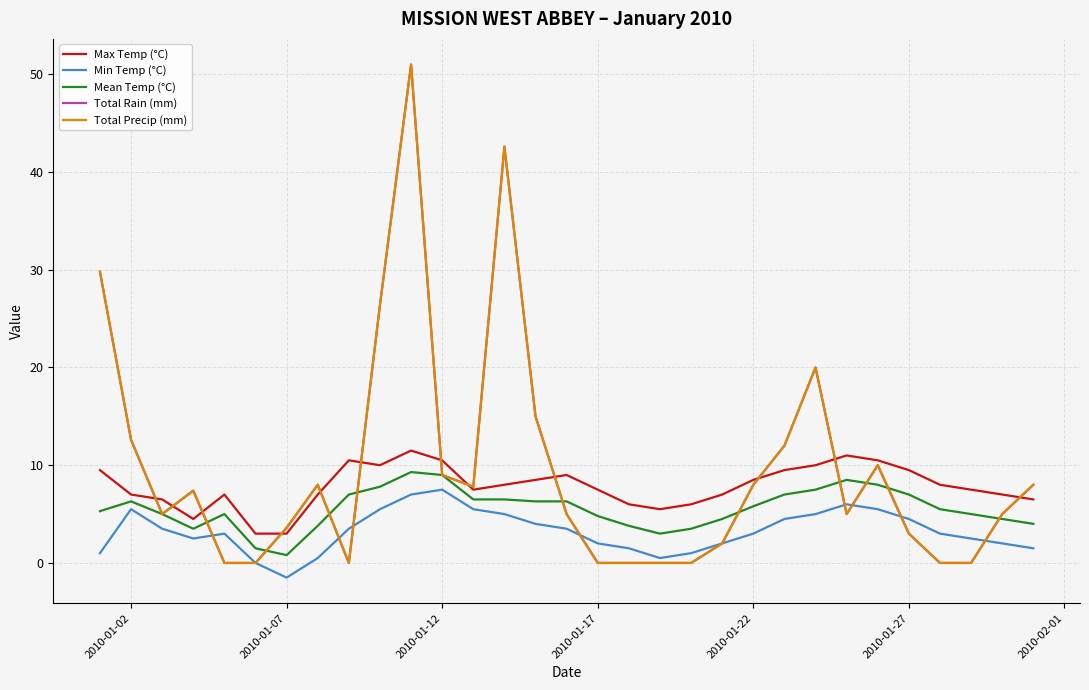

Does the chart display data point markers on the line(s)?

No